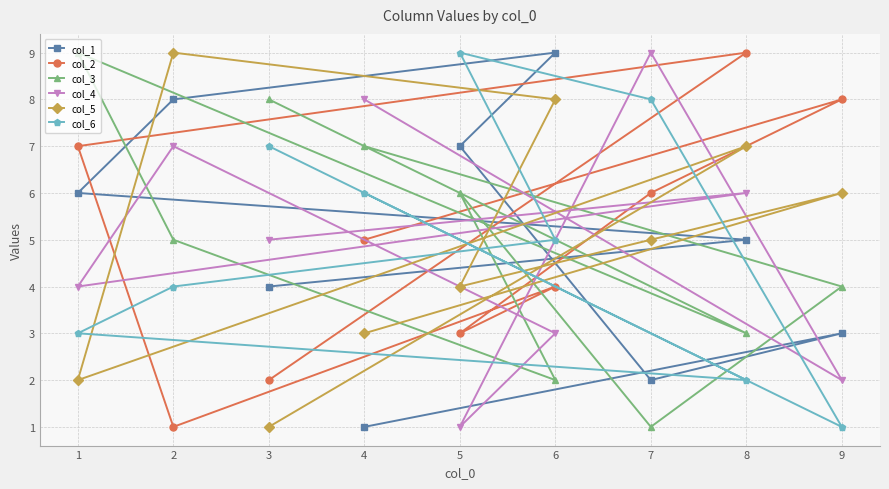

The col_3 series shows 4 at 8. True or false?

False